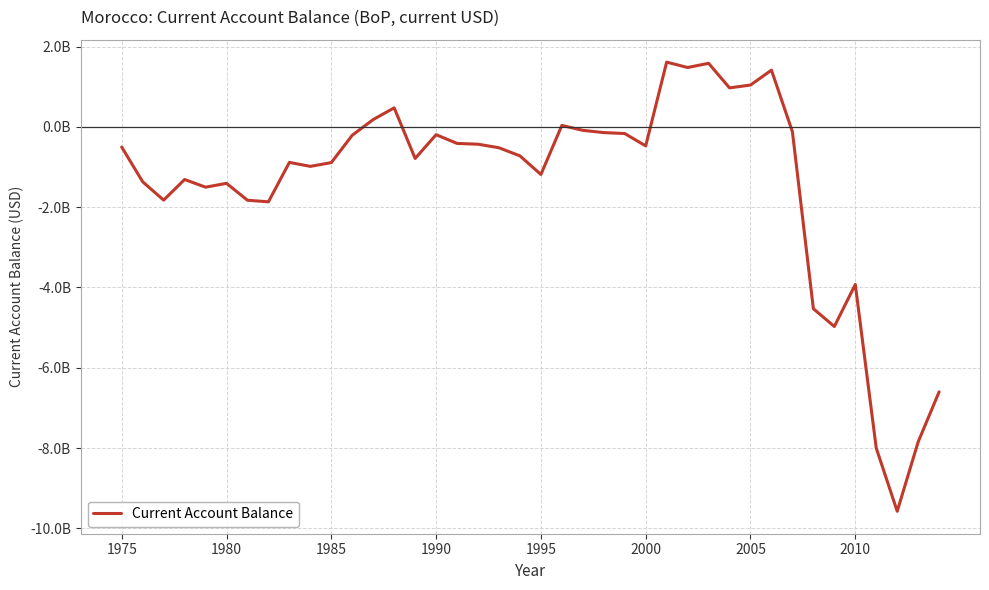

At which label does the data first exceed -521362687?

1975